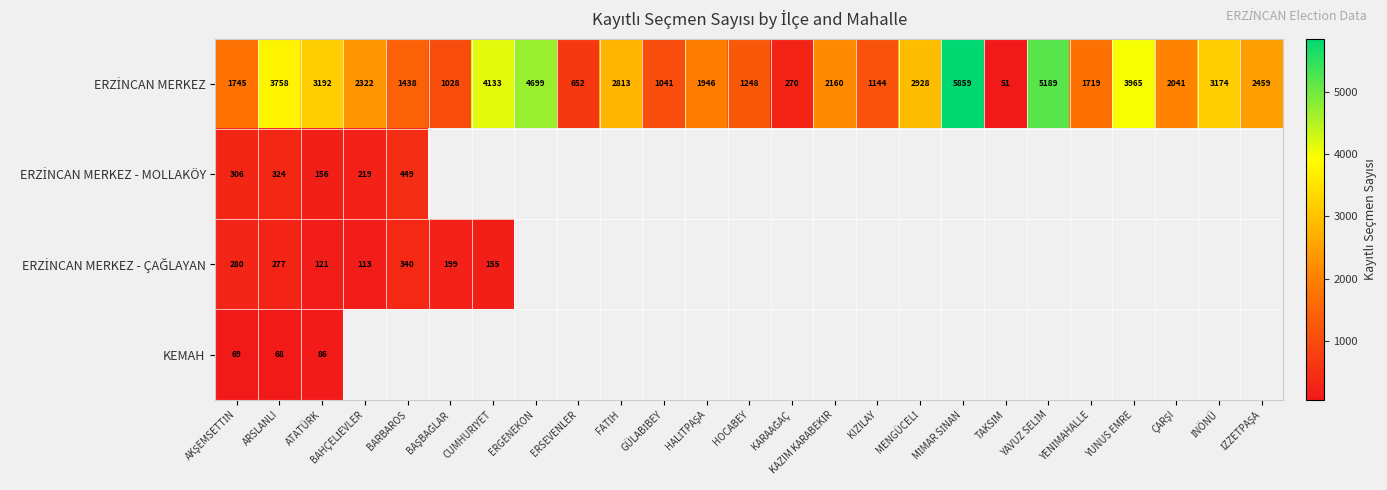

Is it true that KEMAH equals 50 at ATATÜRK?

False